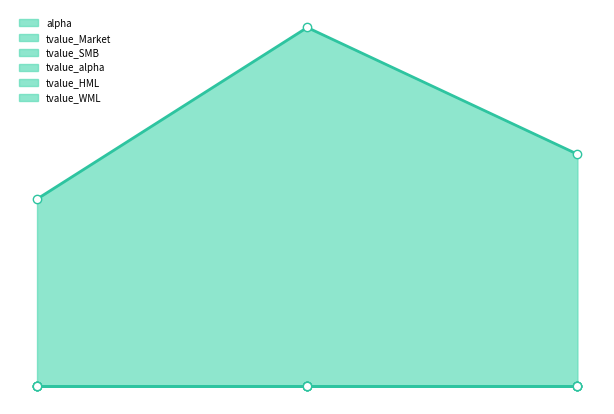

Is the value of alpha at 2020-09-30 greater than the value of tvalue_WML at 2020-09-30?

Yes